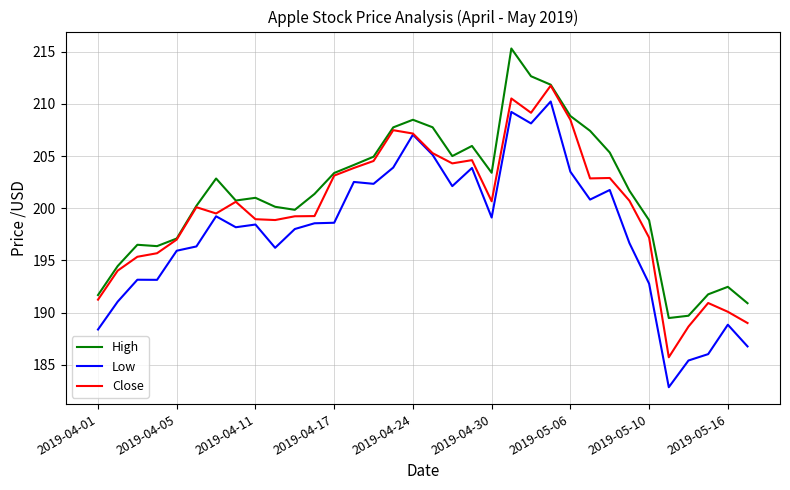

Rank the series by their average value, from lowest to highest.

Low, Close, High